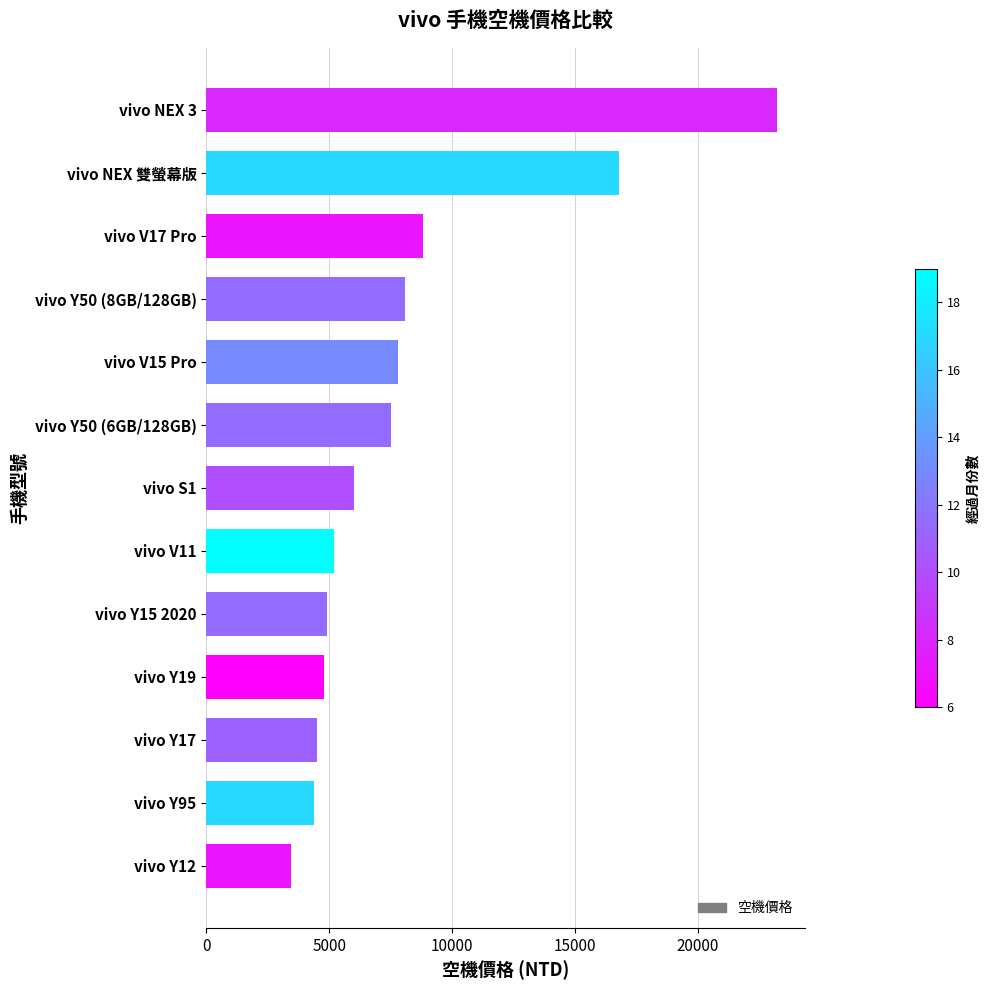

The value at vivo V17 Pro is 8800. True or false?

True